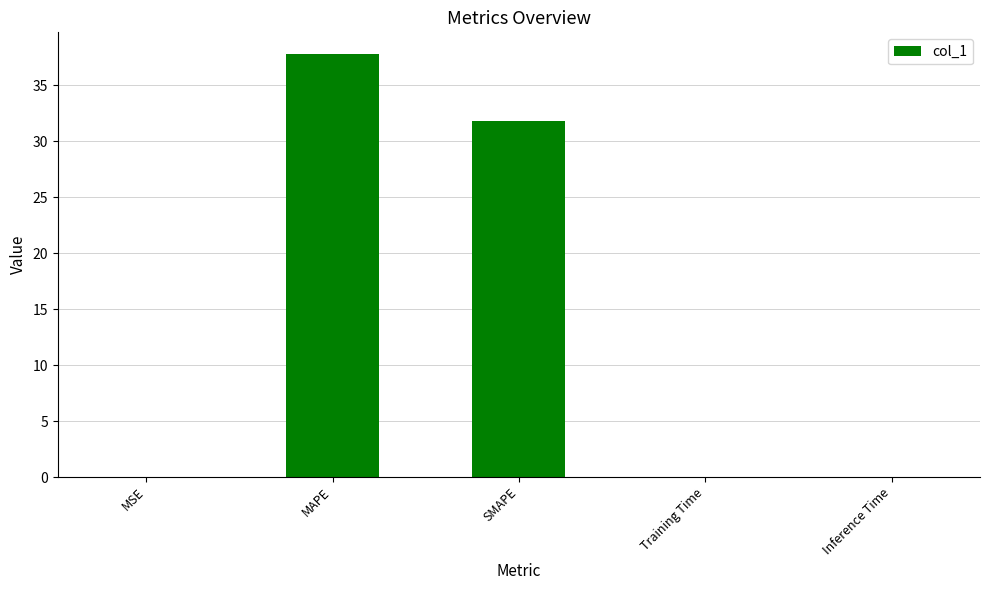

How many data points does each series have?

5